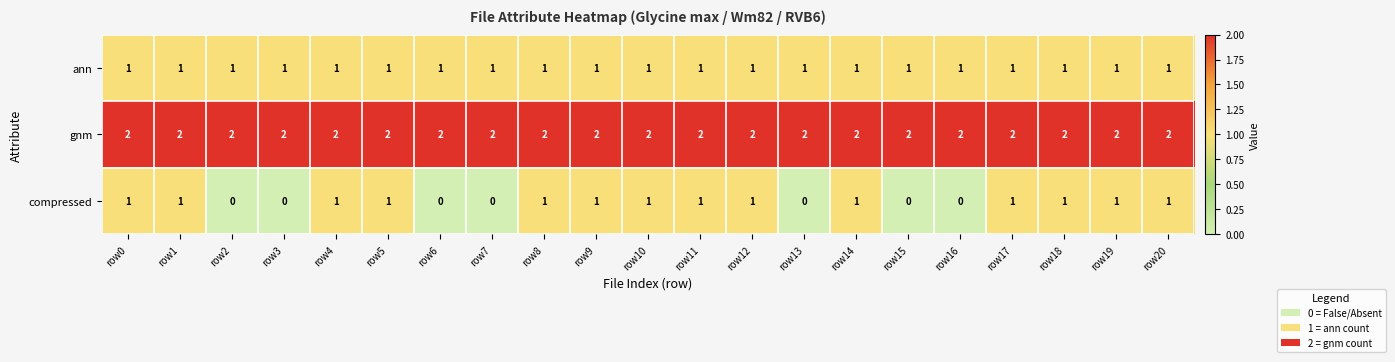

What is the sum of all gnm values?

42